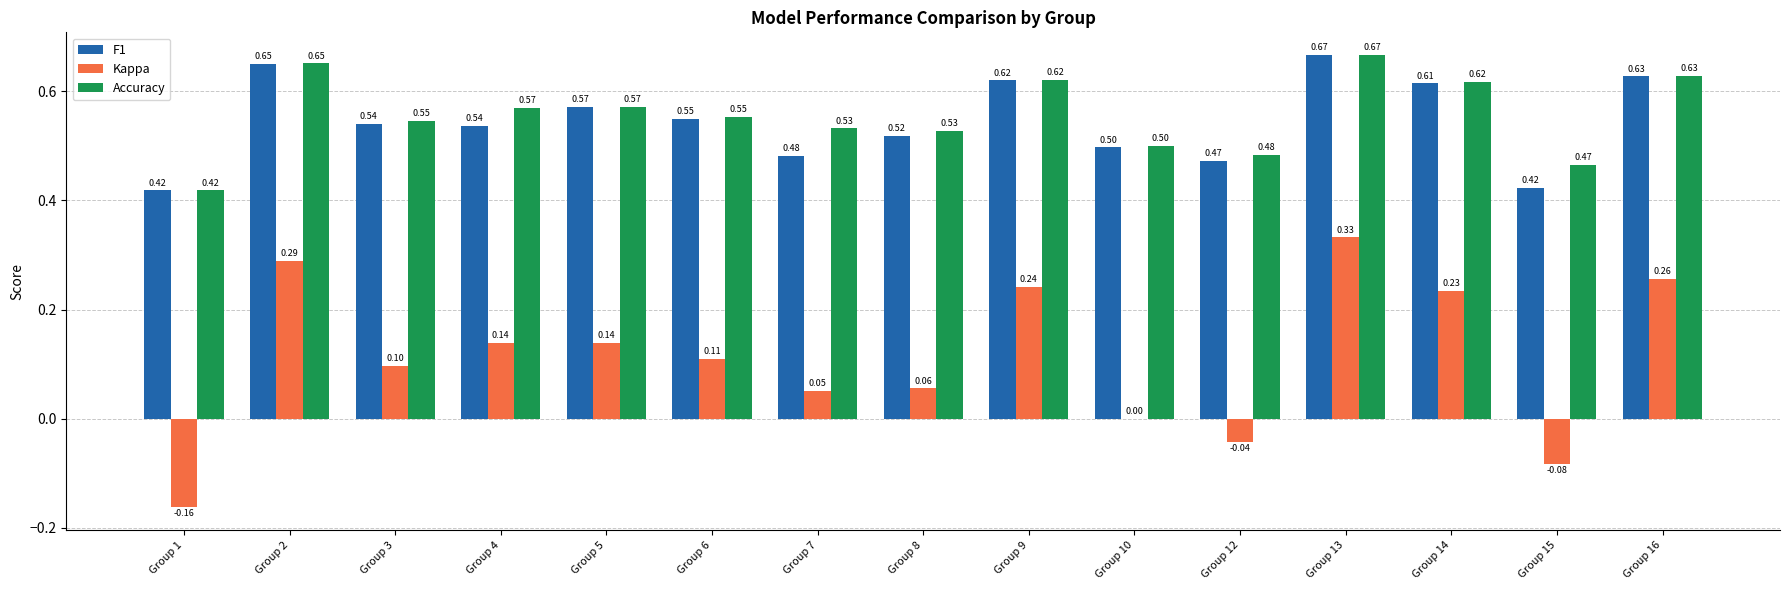

Is the value of F1 at Group 12 greater than the value of Kappa at Group 10?

Yes